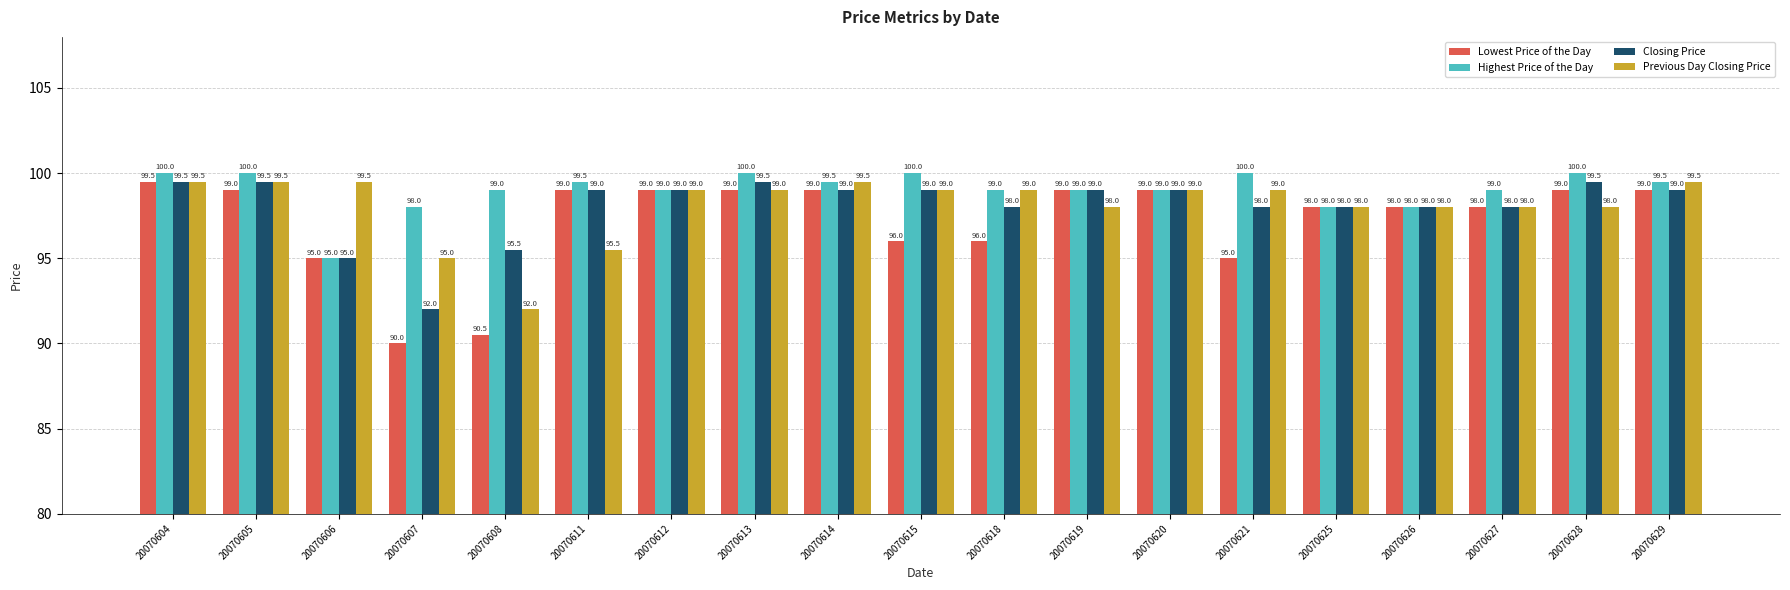

What is the minimum value for Highest Price of the Day?

95.0